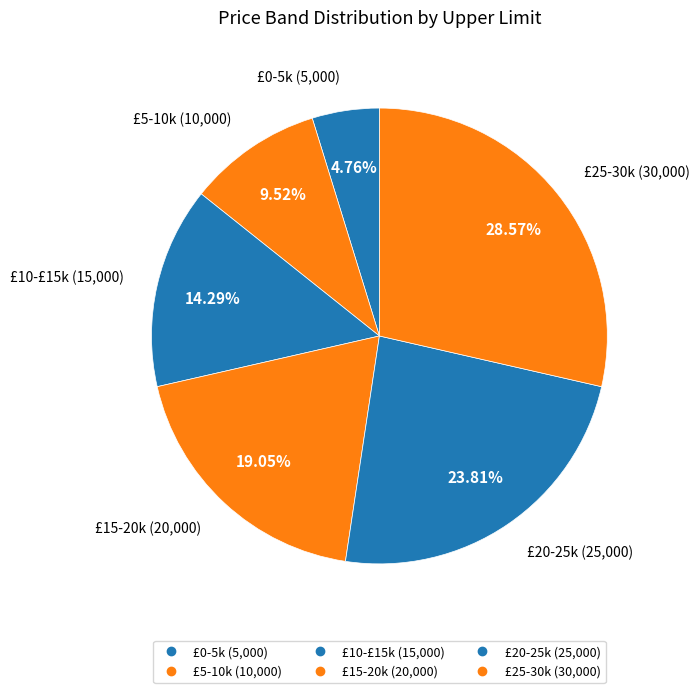

Is there any slice that represents more than half of the pie?

No